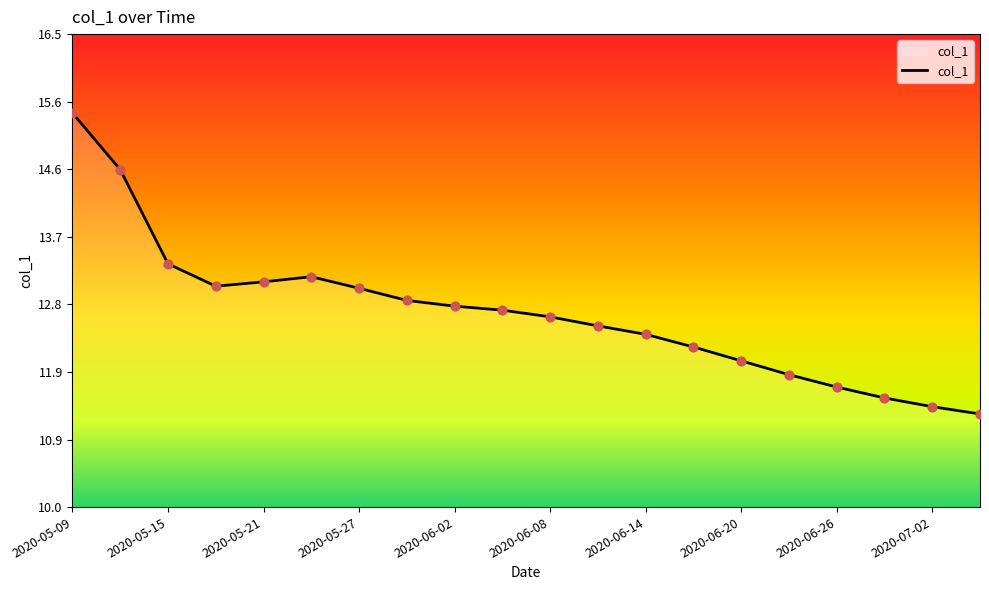

What is the greatest value displayed?

15.4